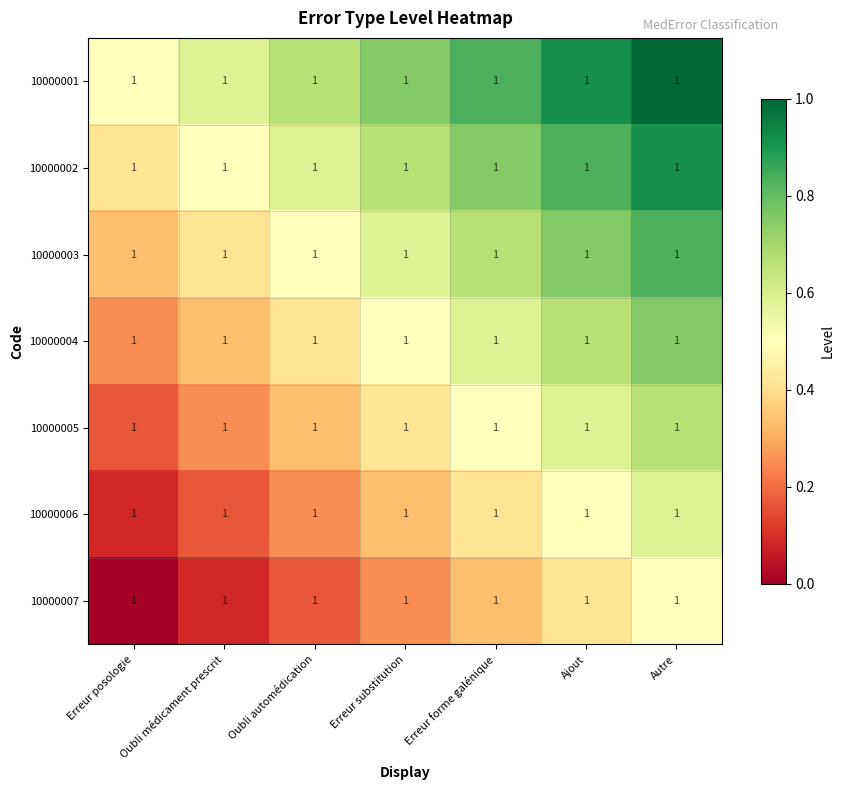

Which label corresponds to the largest value in the chart?

Autre